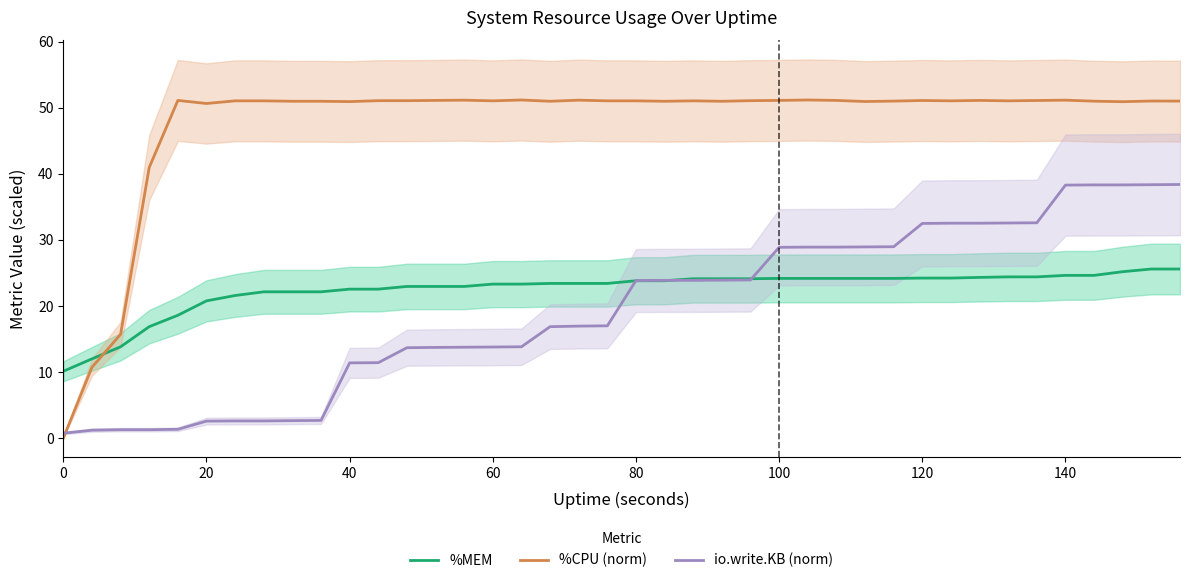

What is the value of the io.write.KB (norm) point at the 15th from the left?

13.7